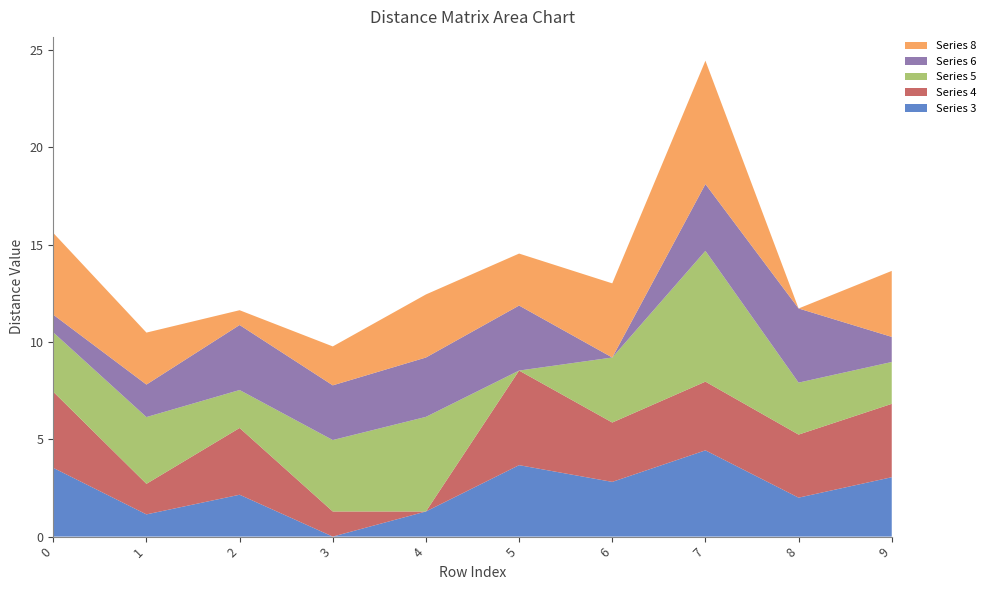

Reading left to right, list all the values displayed in this chart.

col_0 (row index): 0=0.0	1=1.0	2=2.0	3=3.0	4=4.0	5=5.0	6=6.0	7=7.0	8=8.0	9=9.0
Series 3: 0=3.5	1=1.1	2=2.1	3=0.0	4=1.3	5=3.7	6=2.8	7=4.4	8=2.0	9=3.0
Series 4: 0=3.9	1=1.6	2=3.4	3=1.3	4=0.0	5=4.9	6=3.0	7=3.5	8=3.2	9=3.8
Series 5: 0=3.0	1=3.4	2=1.9	3=3.7	4=4.9	5=0.0	6=3.3	7=6.7	8=2.7	9=2.1
Series 6: 0=0.9	1=1.7	2=3.3	3=2.8	4=3.0	5=3.3	6=0.0	7=3.4	8=3.8	9=1.3
Series 8: 0=4.2	1=2.7	2=0.8	3=2.0	4=3.2	5=2.7	6=3.8	7=6.3	8=0.0	9=3.4